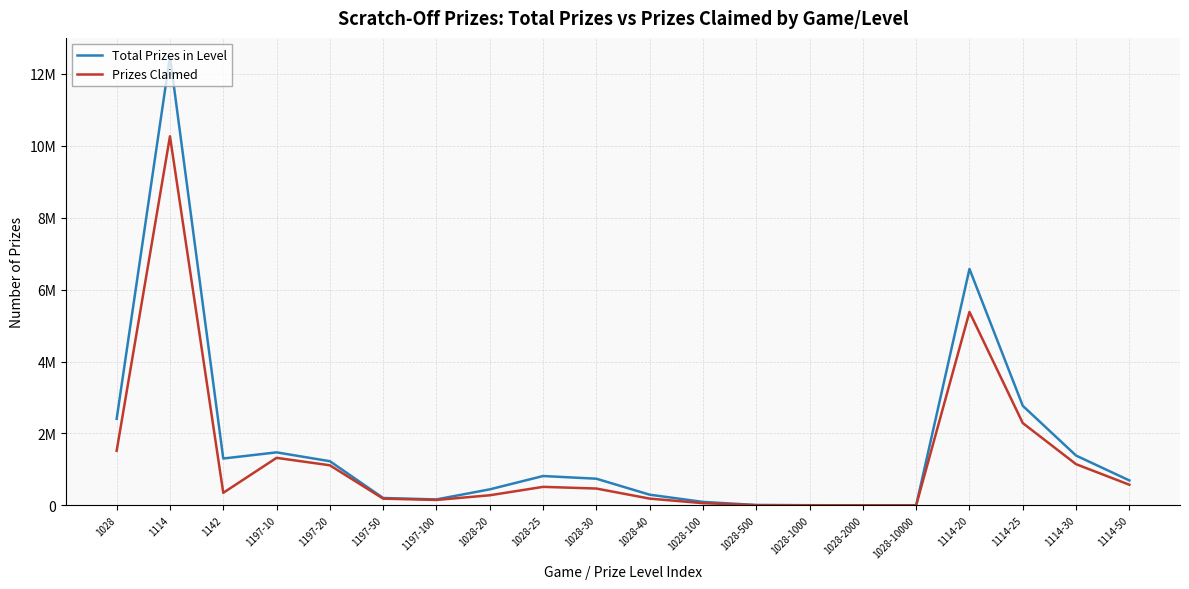

What is the value of the Prizes Claimed point at the 16th from the left?

19